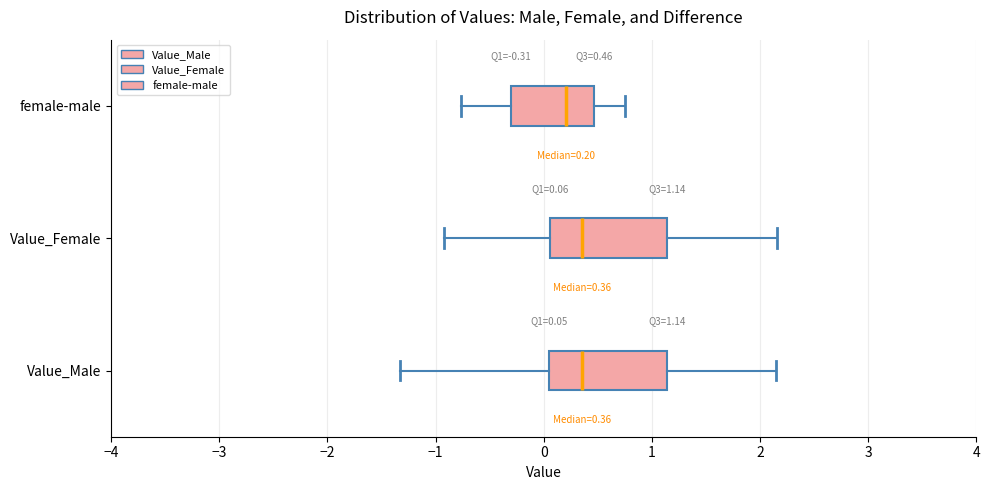

Which box's median line is the furthest to the left?

female-male